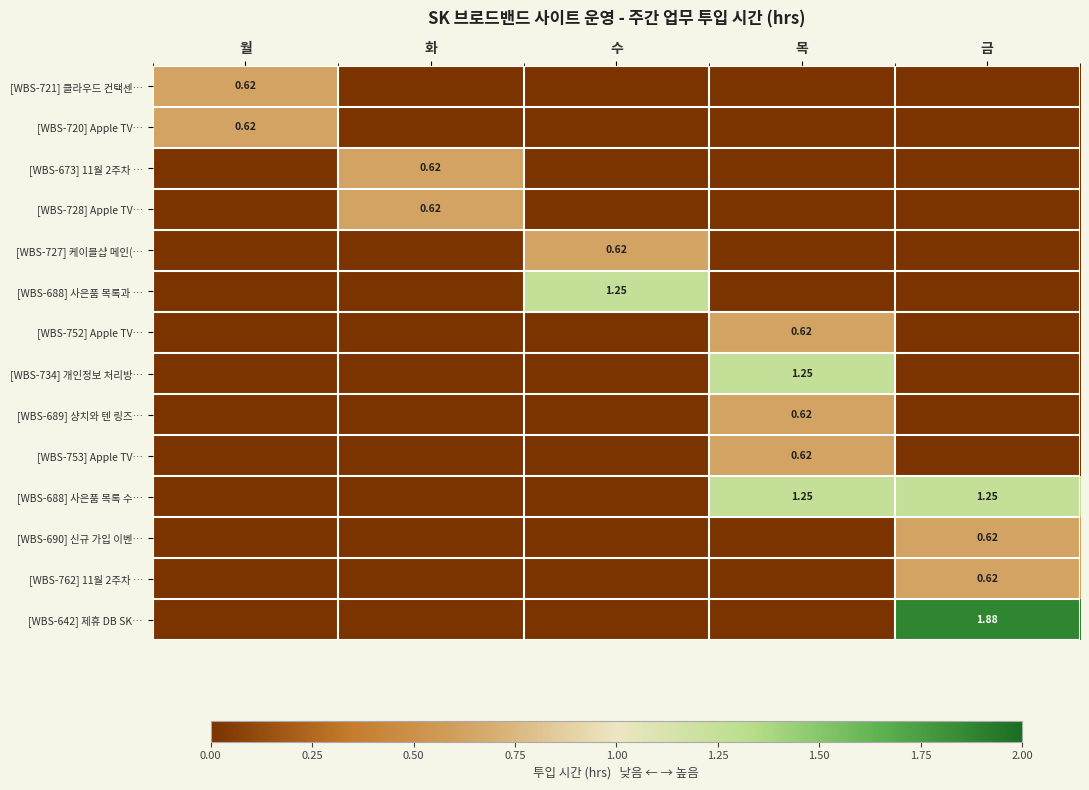

What is the total value across all series at 목?

4.4